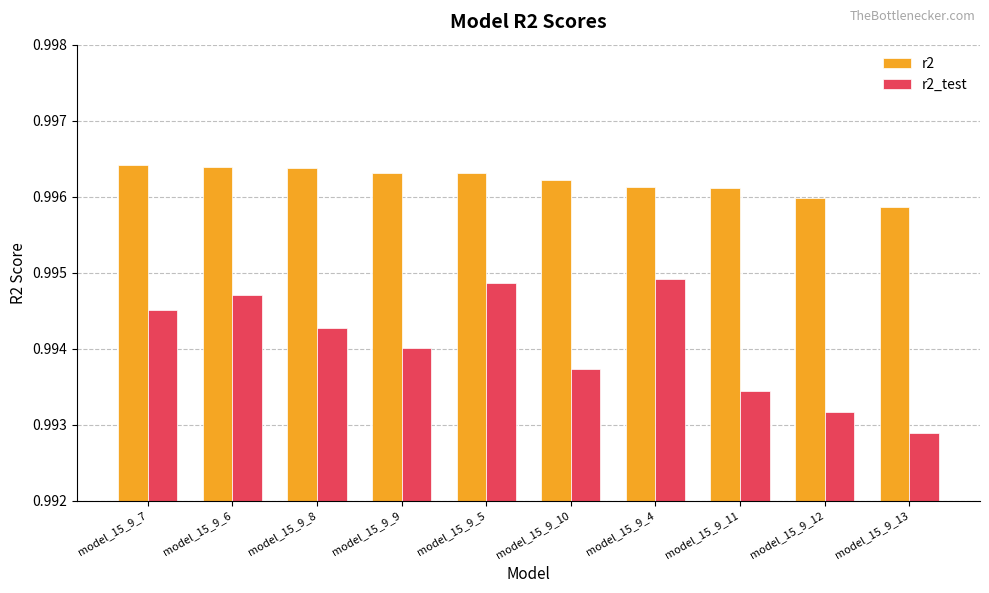

What position from the right is model_15_9_4?

4